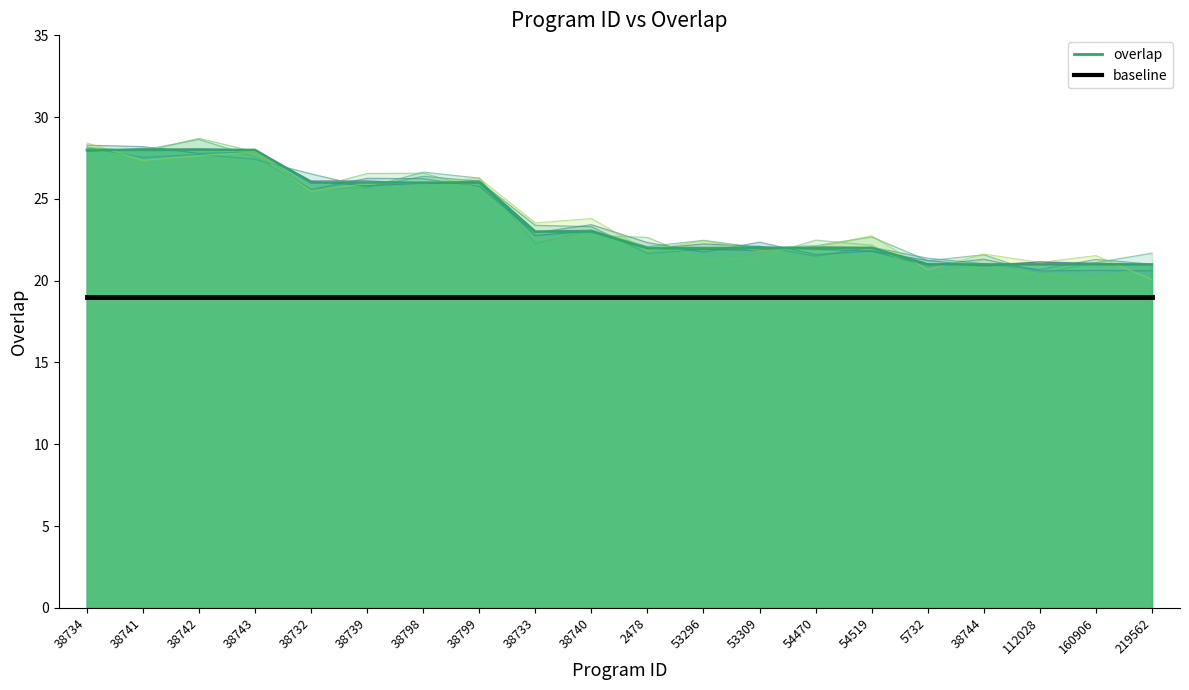

Reading left to right, what are all the values shown in this chart?

28	28	28	28	26	26	26	26	23	23	22	22	22	22	22	21	21	21	21	21